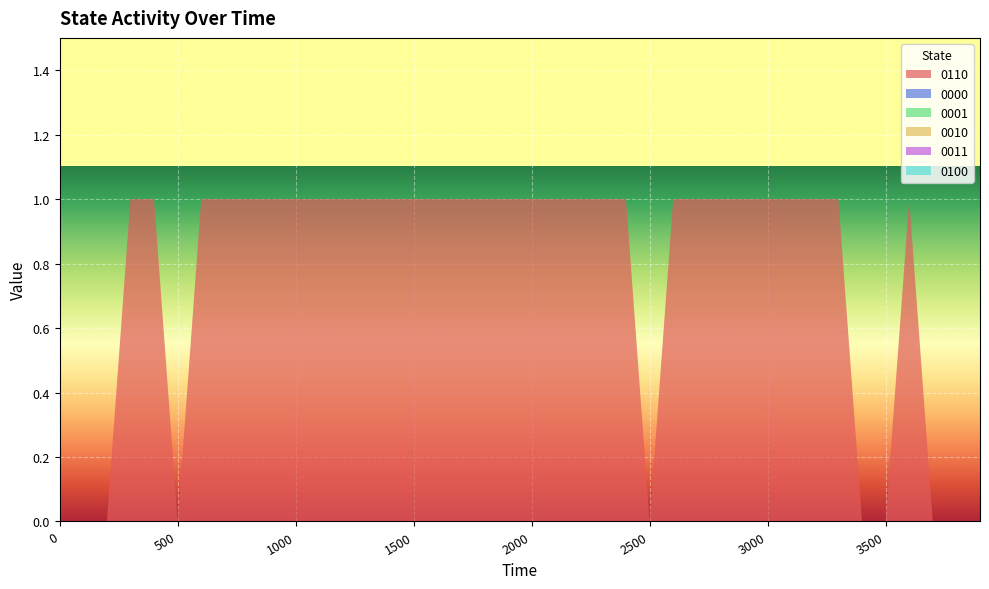

Reading left to right, extract all data points from this chart.

0110: 0	0	0	1	1	0	1	1	1	1	1	1	1	1	1	1	1	1	1	1	1	1	1	1	1	0	1	1	1	1	1	1	1	1	0	0	1	0	0	0
0000: 0	0	0	0	0	0	0	0	0	0	0	0	0	0	0	0	0	0	0	0	0	0	0	0	0	0	0	0	0	0	0	0	0	0	0	0	0	0	0	0
0001: 0	0	0	0	0	0	0	0	0	0	0	0	0	0	0	0	0	0	0	0	0	0	0	0	0	0	0	0	0	0	0	0	0	0	0	0	0	0	0	0
0010: 0	0	0	0	0	0	0	0	0	0	0	0	0	0	0	0	0	0	0	0	0	0	0	0	0	0	0	0	0	0	0	0	0	0	0	0	0	0	0	0
0011: 0	0	0	0	0	0	0	0	0	0	0	0	0	0	0	0	0	0	0	0	0	0	0	0	0	0	0	0	0	0	0	0	0	0	0	0	0	0	0	0
0100: 0	0	0	0	0	0	0	0	0	0	0	0	0	0	0	0	0	0	0	0	0	0	0	0	0	0	0	0	0	0	0	0	0	0	0	0	0	0	0	0